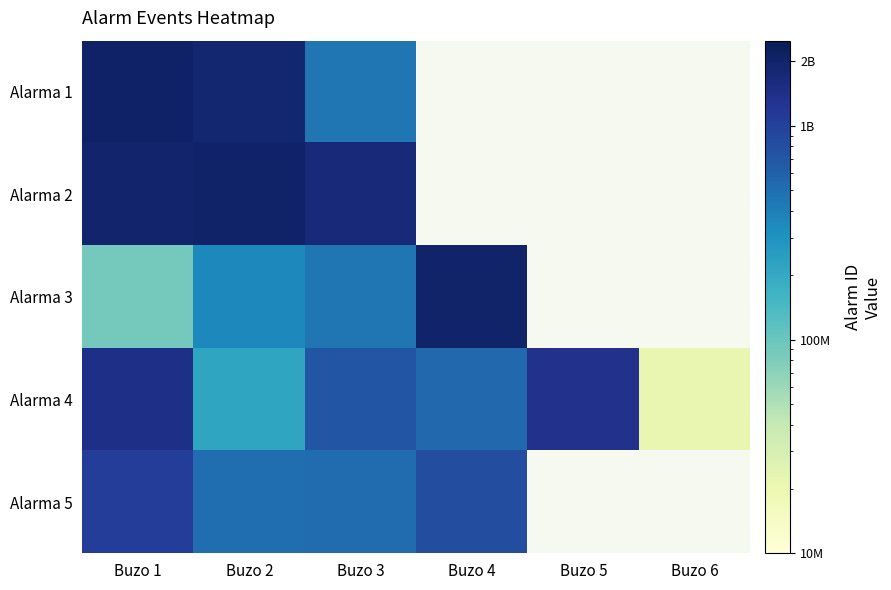

The Alarma 1 series shows 905926473.6 at Buzo 2. True or false?

False